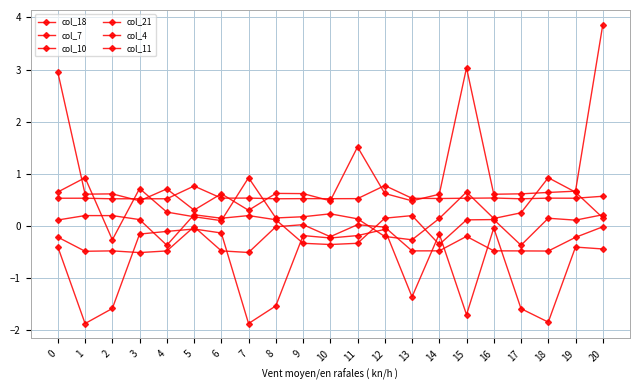

Reading left to right, extract all data points from this chart.

col_18: 0=2.9	1=0.6	2=0.6	3=0.5	4=0.7	5=0.3	6=0.6	7=0.3	8=0.6	9=0.6	10=0.5	11=1.5	12=0.6	13=0.5	14=0.6	15=3.0	16=0.6	17=0.6	18=0.6	19=0.7	20=3.9
col_7: 0=-0.4	1=-1.9	2=-1.6	3=-0.2	4=-0.1	5=-0.1	6=-0.1	7=-1.9	8=-1.5	9=-0.2	10=-0.2	11=-0.2	12=-0.1	13=-1.4	14=-0.2	15=-1.7	16=-0.0	17=-1.6	18=-1.8	19=-0.4	20=-0.4
col_10: 0=0.5	1=0.5	2=0.5	3=0.5	4=0.5	5=0.8	6=0.5	7=0.5	8=0.5	9=0.5	10=0.5	11=0.5	12=0.8	13=0.5	14=0.5	15=0.5	16=0.5	17=0.5	18=0.5	19=0.5	20=0.6
col_21: 0=0.1	1=0.2	2=0.2	3=0.1	4=-0.4	5=0.2	6=0.1	7=0.2	8=0.1	9=-0.3	10=-0.4	11=-0.3	12=0.1	13=0.2	14=-0.4	15=0.1	16=0.1	17=-0.4	18=0.1	19=0.1	20=0.2
col_4: 0=-0.2	1=-0.5	2=-0.5	3=-0.5	4=-0.5	5=-0.0	6=-0.5	7=-0.5	8=-0.0	9=0.0	10=-0.2	11=0.0	12=-0.0	13=-0.5	14=-0.5	15=-0.2	16=-0.5	17=-0.5	18=-0.5	19=-0.2	20=-0.0
col_11: 0=0.6	1=0.9	2=-0.3	3=0.7	4=0.3	5=0.2	6=0.1	7=0.9	8=0.2	9=0.2	10=0.2	11=0.1	12=-0.2	13=-0.3	14=0.1	15=0.6	16=0.1	17=0.2	18=0.9	19=0.6	20=0.2